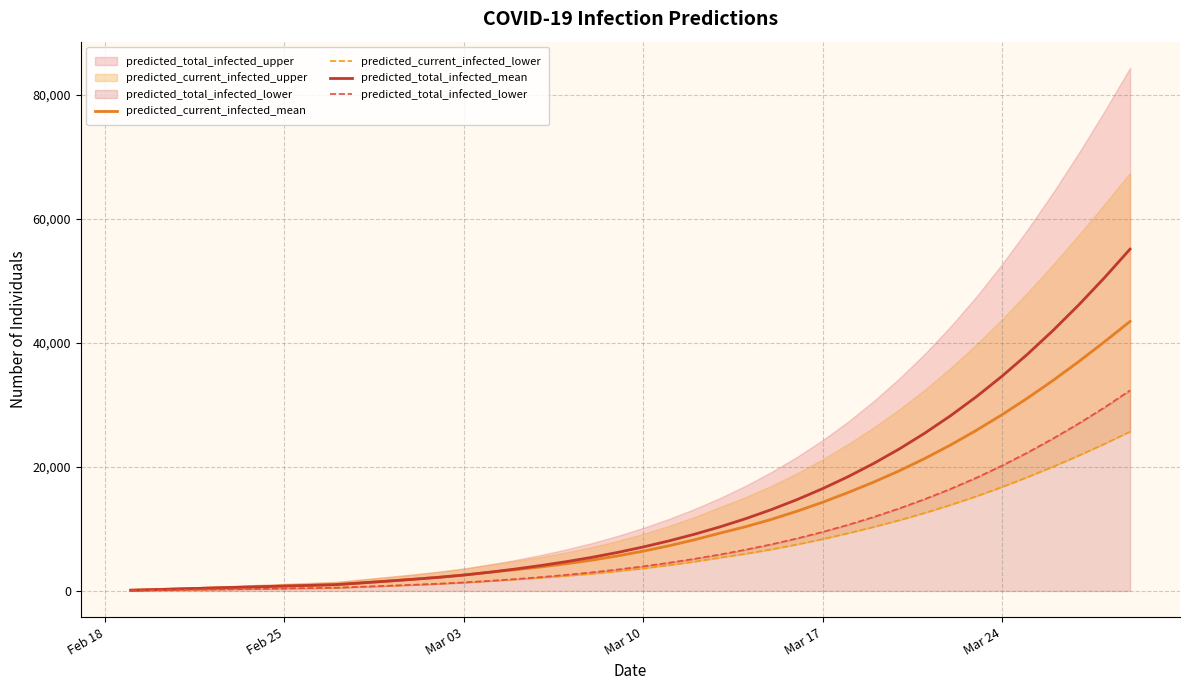

What is the highest value of the predicted_total_infected_mean series?

55101